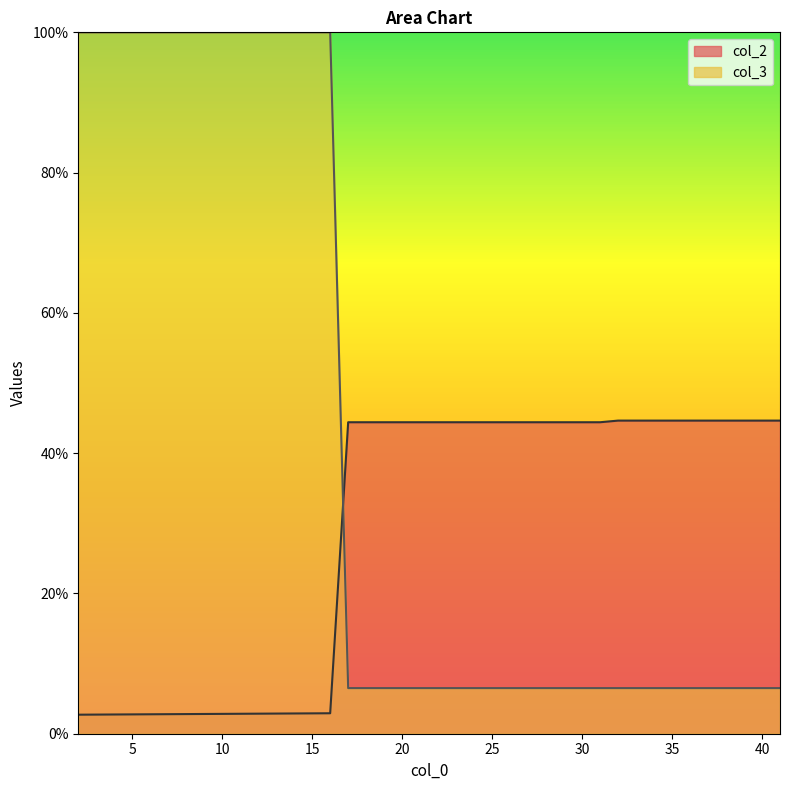

Where do col_3 and col_2 first cross each other?

16 and 17